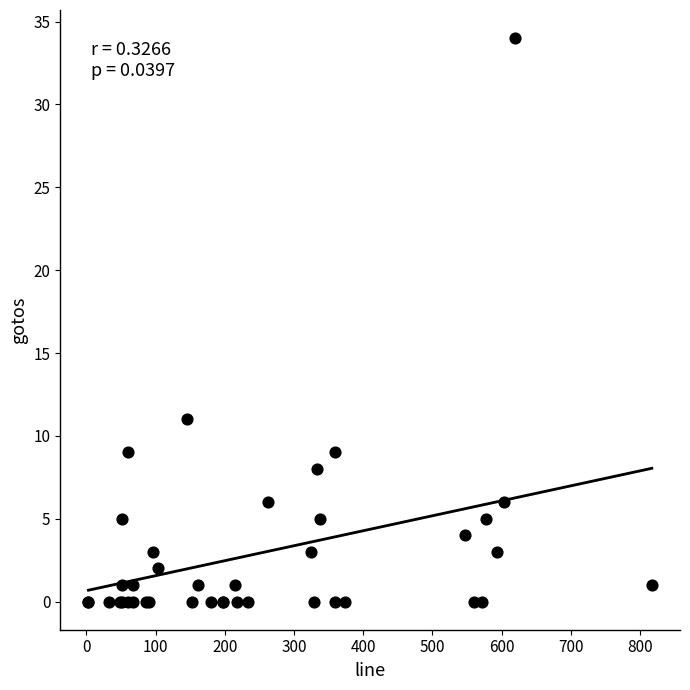

What Y value in the scatter plot is closest to 17?

11